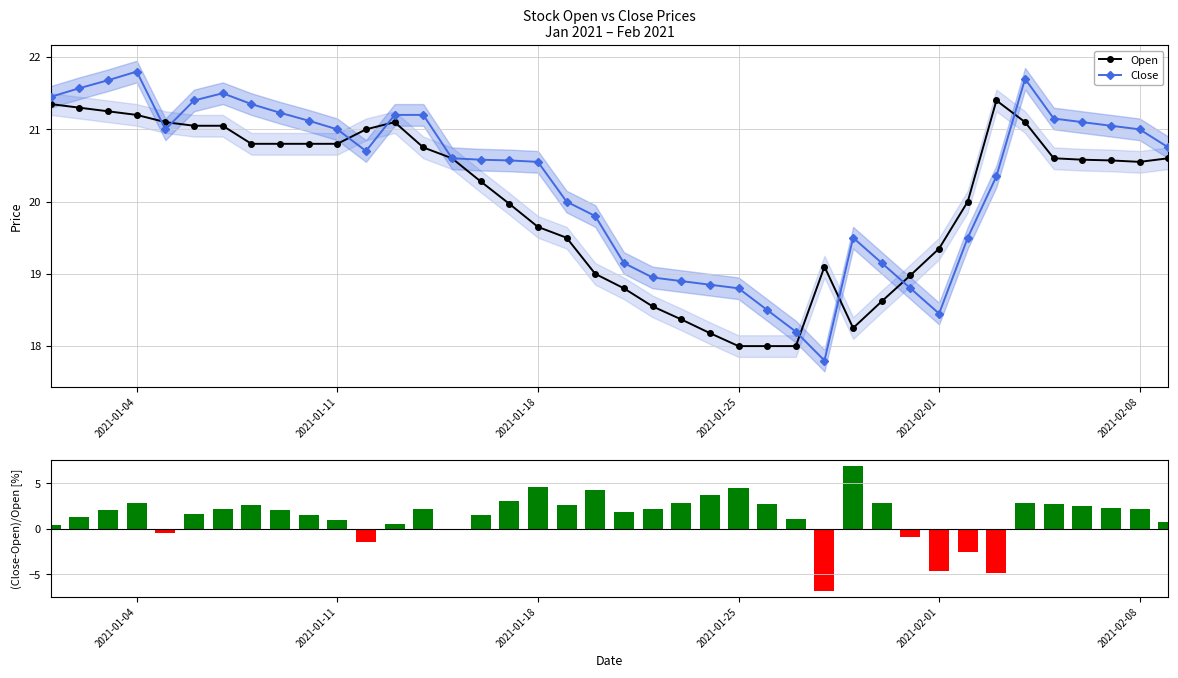

The value of Open at 2021-02-01 is 31.4. True or false?

False